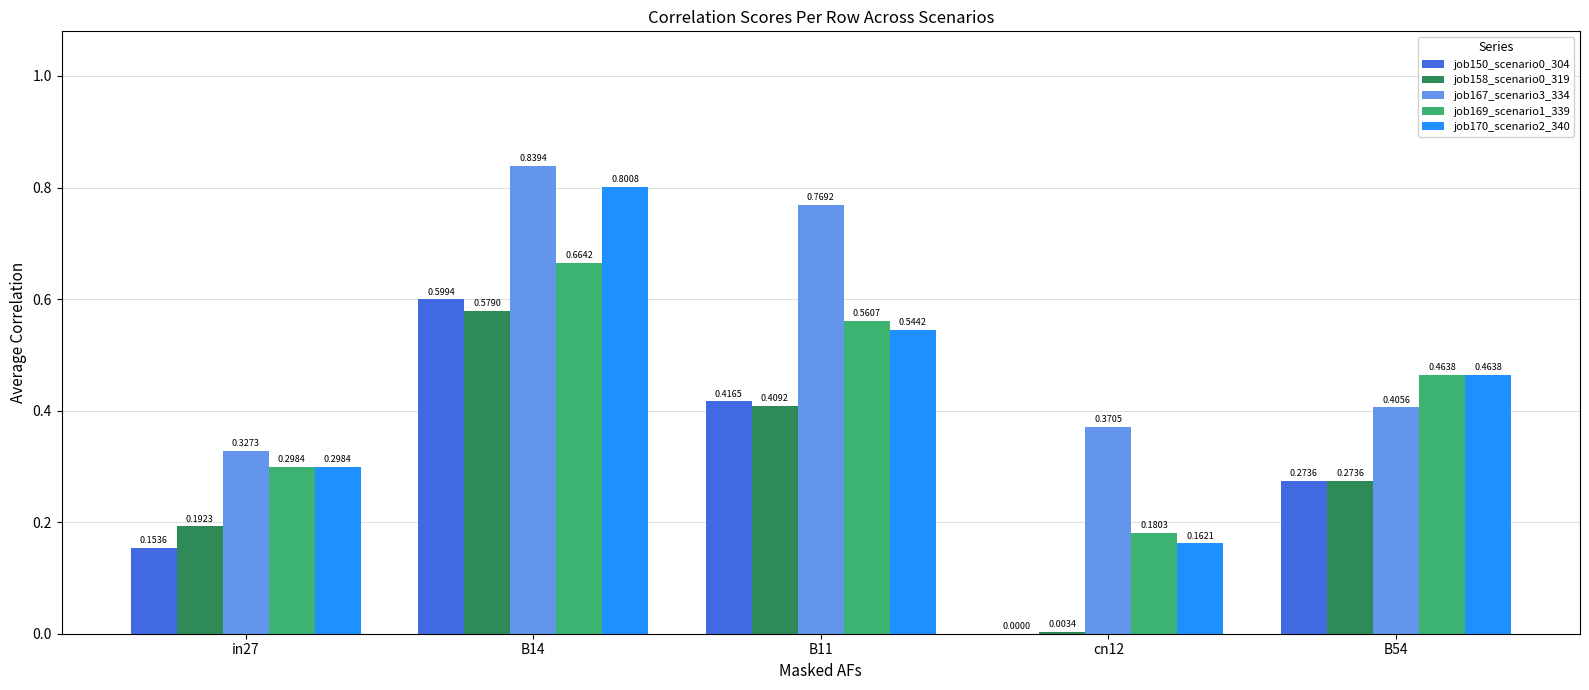

The value of job169_scenario1_339 at B11 is 0.6. True or false?

True